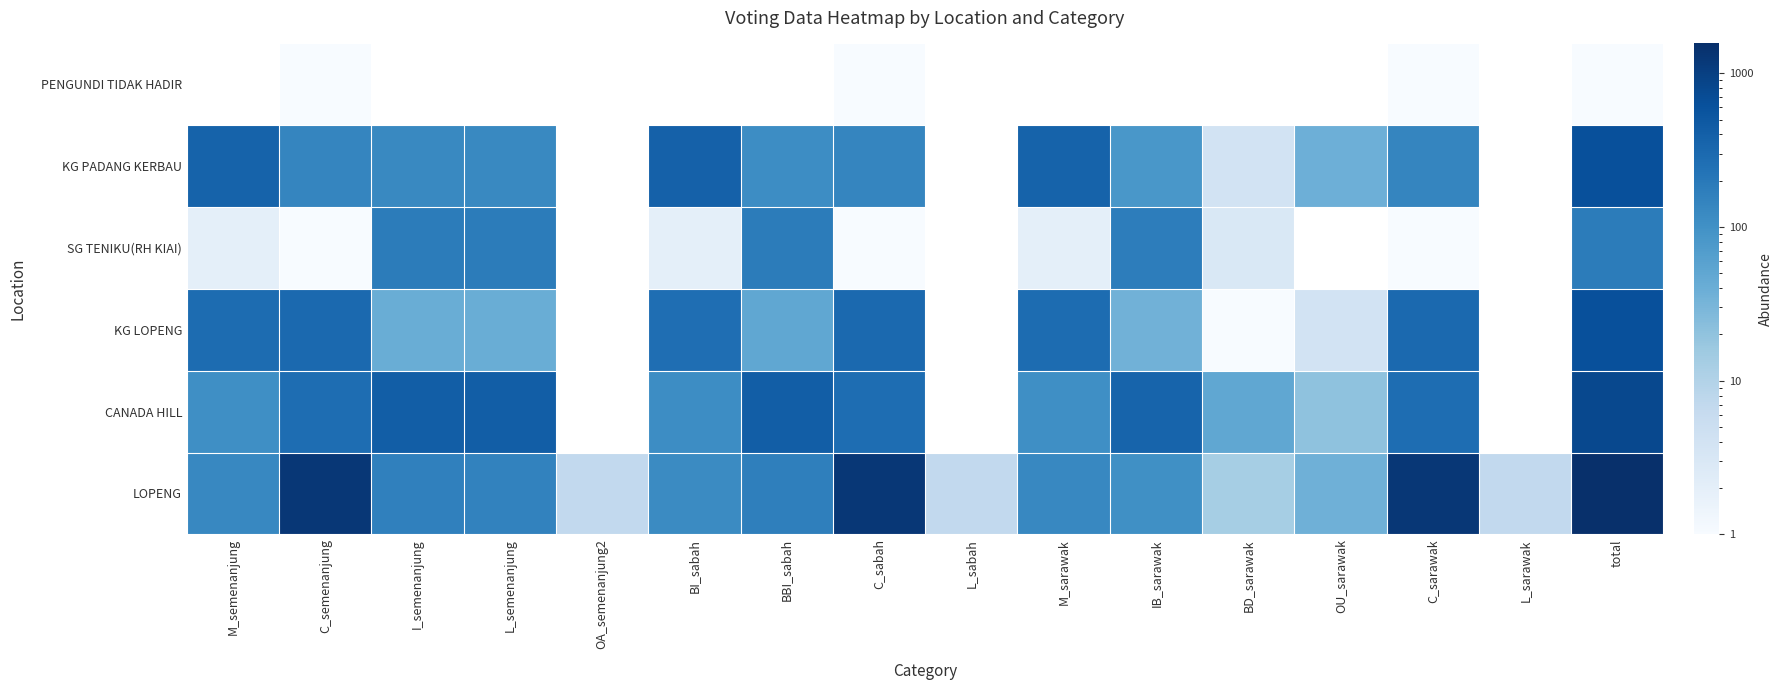

Reading right to left, transcribe all the data shown in this chart.

LOPENG: 15=1565	14=7	13=1272	12=37	11=13	10=105	9=131	8=7	7=1272	6=167	5=119	4=7	3=155	2=162	1=1272	0=131
CANADA HILL: 15=806	14=0	13=273	12=21	11=51	10=353	9=108	8=0	7=273	6=419	5=114	4=0	3=425	2=425	1=273	0=108
KG LOPENG: 15=629	14=0	13=308	12=4	11=1	10=36	9=280	8=0	7=308	6=50	5=271	4=0	3=41	2=41	1=308	0=280
SG TENIKU(RH KIAI): 15=186	14=0	13=1	12=0	11=3	10=180	9=2	8=0	7=1	6=183	5=2	4=0	3=183	2=183	1=1	0=2
KG PADANG KERBAU: 15=638	14=0	13=143	12=38	11=4	10=84	9=369	8=0	7=143	6=112	5=383	4=0	3=126	2=126	1=143	0=369
PENGUNDI TIDAK HADIR: 15=1	14=0	13=1	12=0	11=0	10=0	9=0	8=0	7=1	6=0	5=0	4=0	3=0	2=0	1=1	0=0